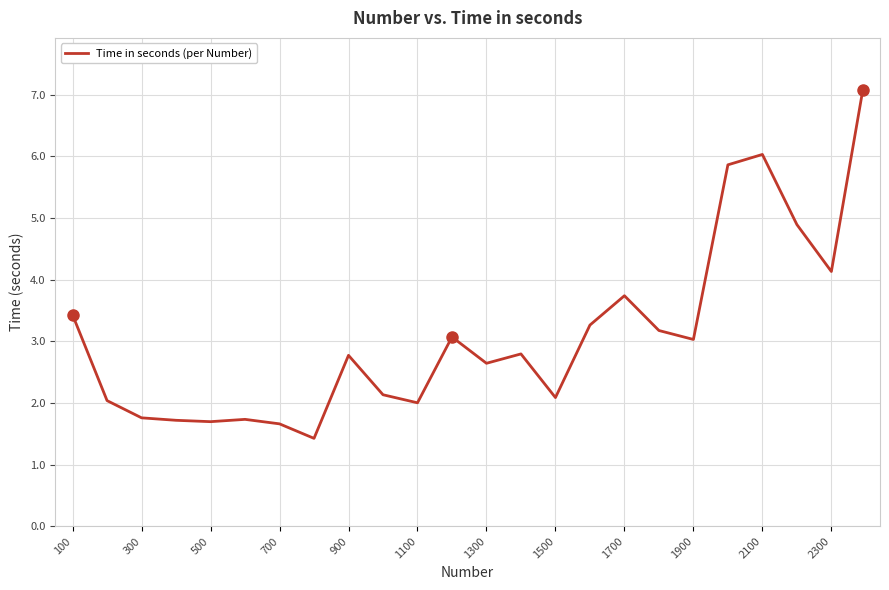

Is this an area chart (filled region under the line)?

No